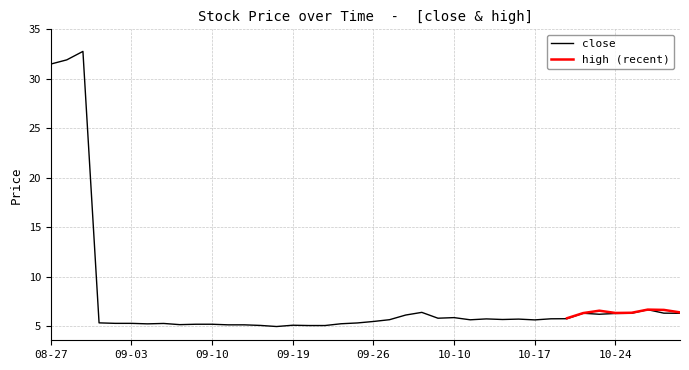

The value of close at 10-24 is 6.3. True or false?

True